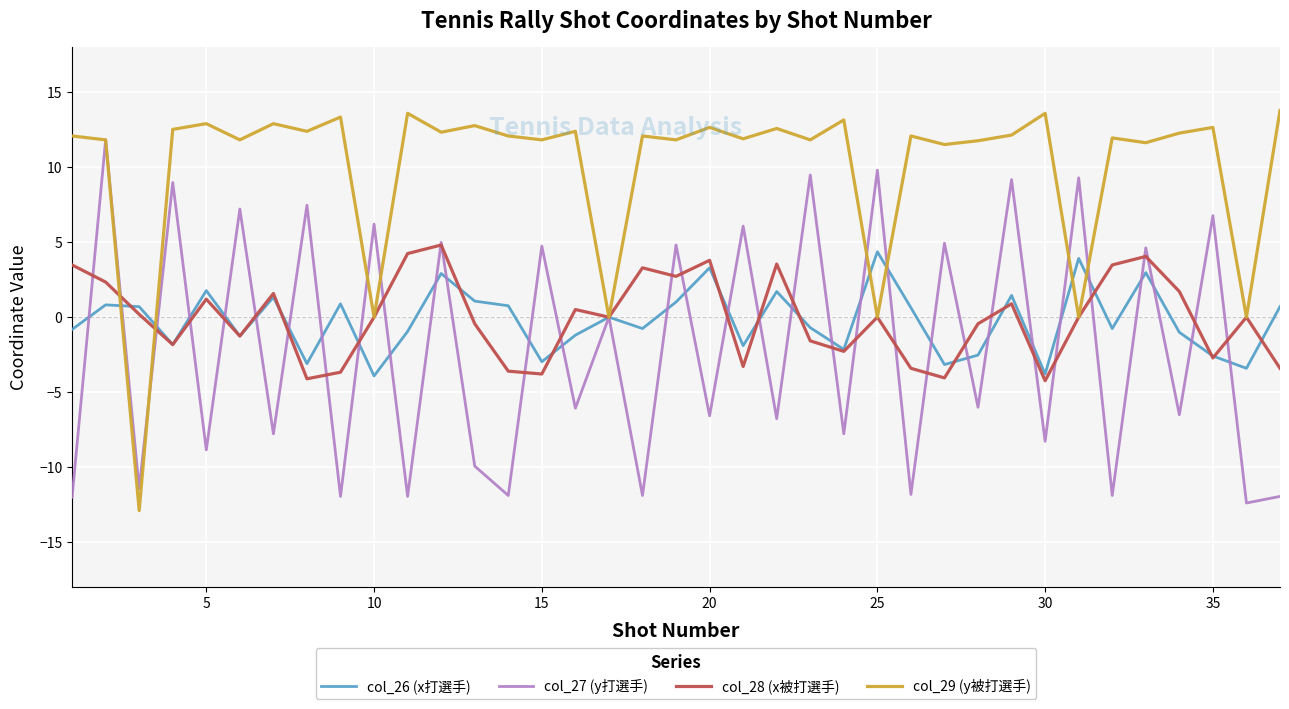

Rank the series by their maximum value, from highest to lowest.

col_29 (y被打選手), col_27 (y打選手), col_28 (x被打選手), col_26 (x打選手)